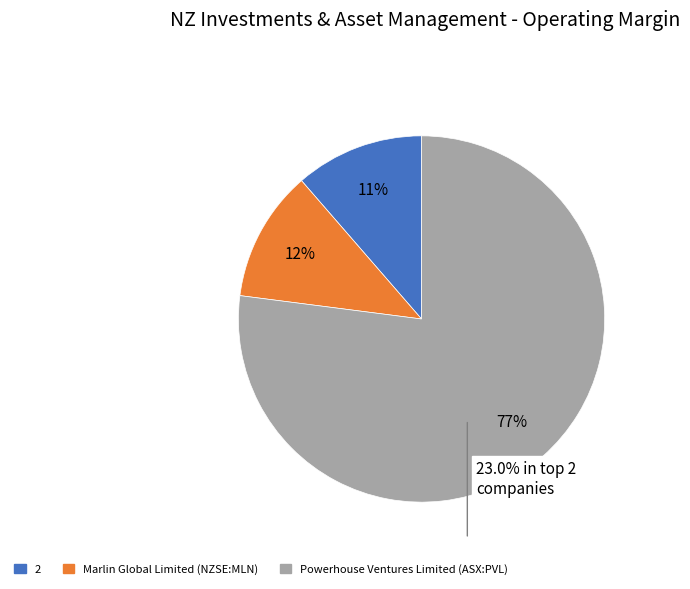

How many segments does this pie chart have?

3